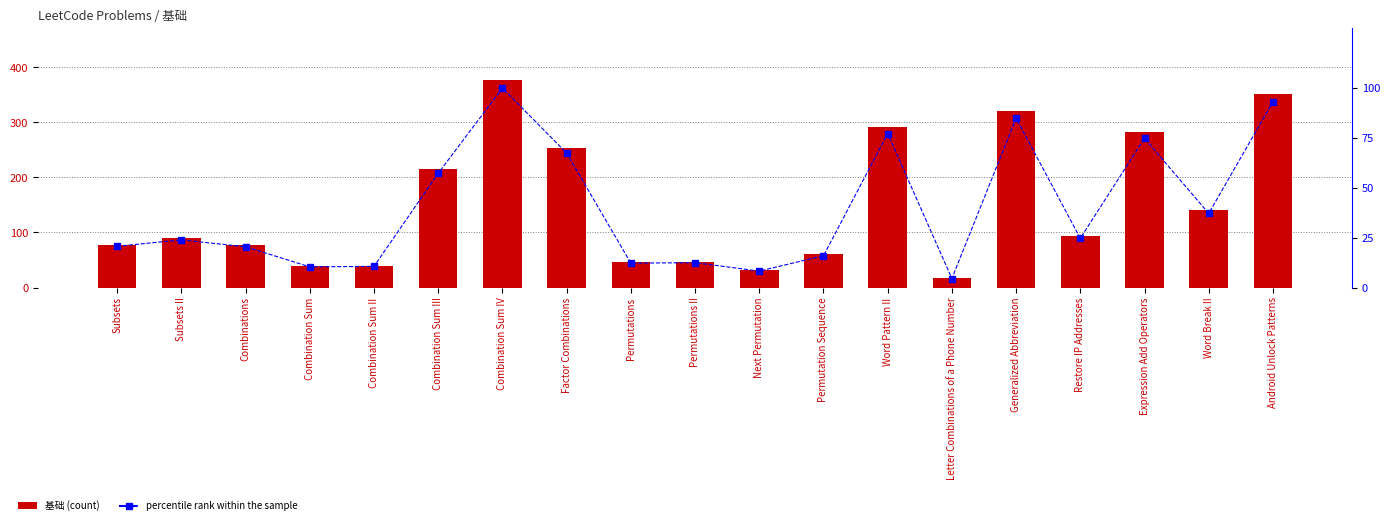

Reading right to left, what are all the values shown in this chart?

基础: 351.0	140.0	282.0	93.0	320.0	17.0	291.0	60.0	31.0	47.0	46.0	254.0	377.0	216.0	40.0	39.0	77.0	90.0	78.0
percentile rank within the sample: 93.1	37.1	74.8	24.7	84.9	4.5	77.2	15.9	8.2	12.5	12.2	67.4	100.0	57.3	10.6	10.3	20.4	23.9	20.7